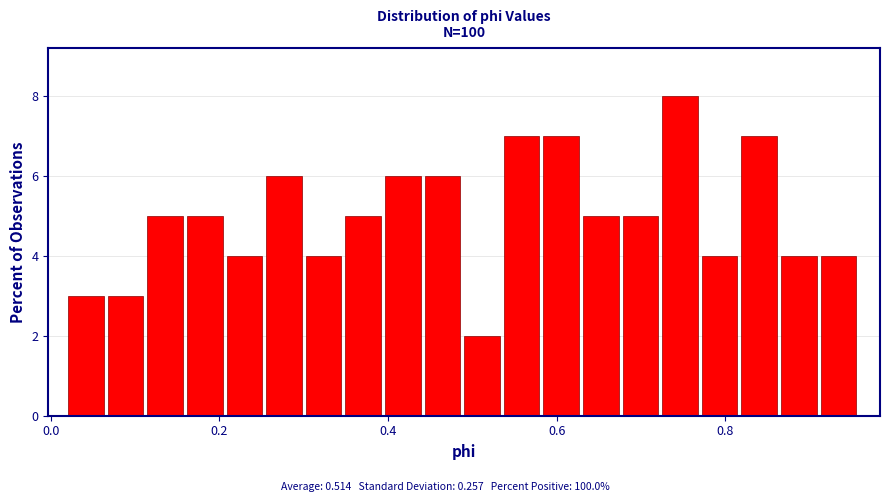

Read against the x-axis, roughly where is the centre of the tallest bar?

0.74